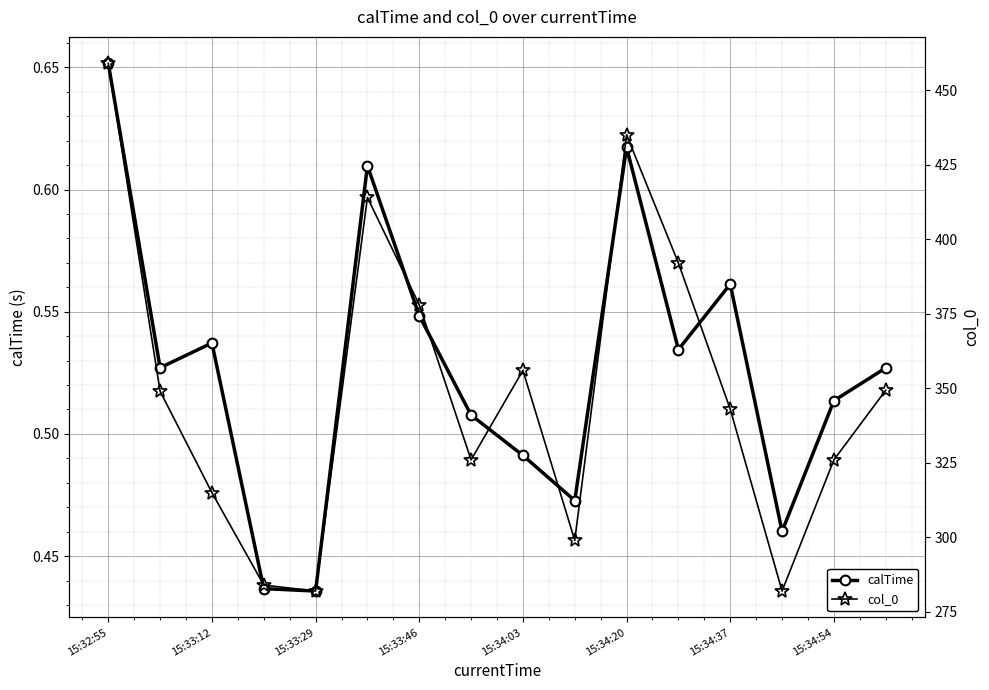

At which category is the sum across all series the highest?

15:32:55